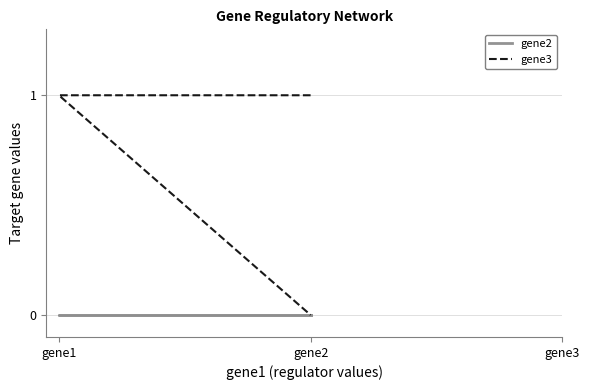

How many data points does each series have?

3